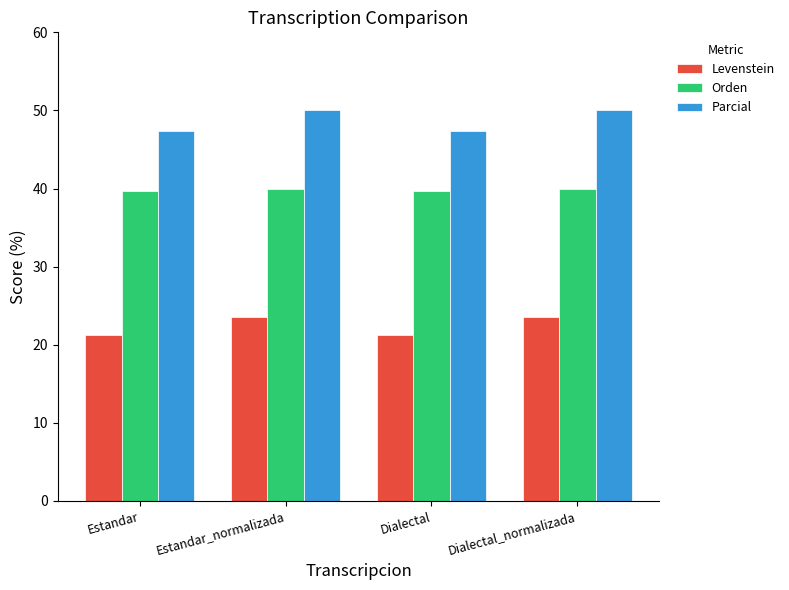

Where does the Levenstein series first go above 23?

Estandar_normalizada